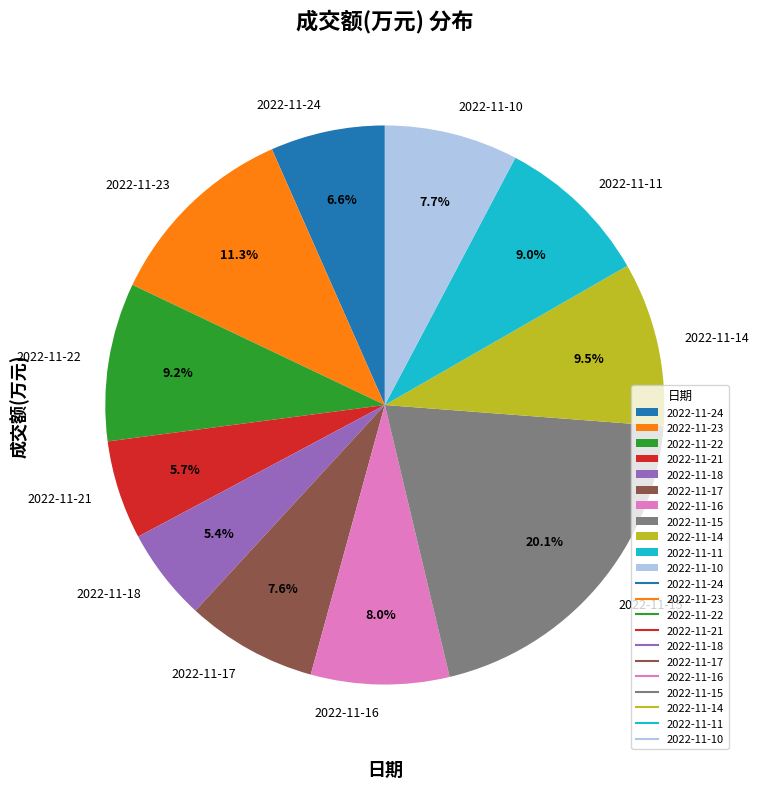

Is it true that 2022-11-11 is 20% of the pie?

False